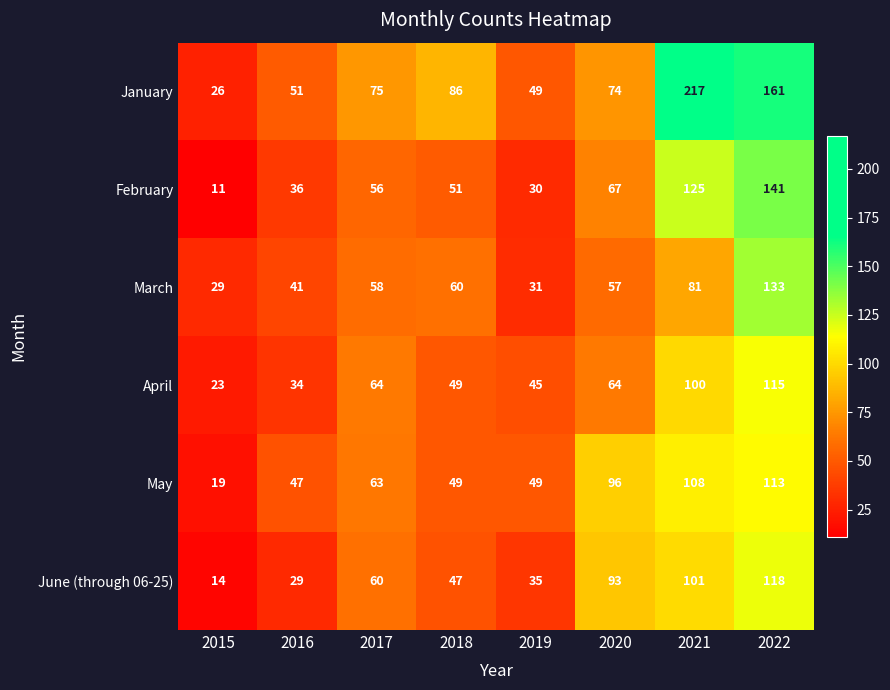

Is it true that March equals 41 at 2016?

True